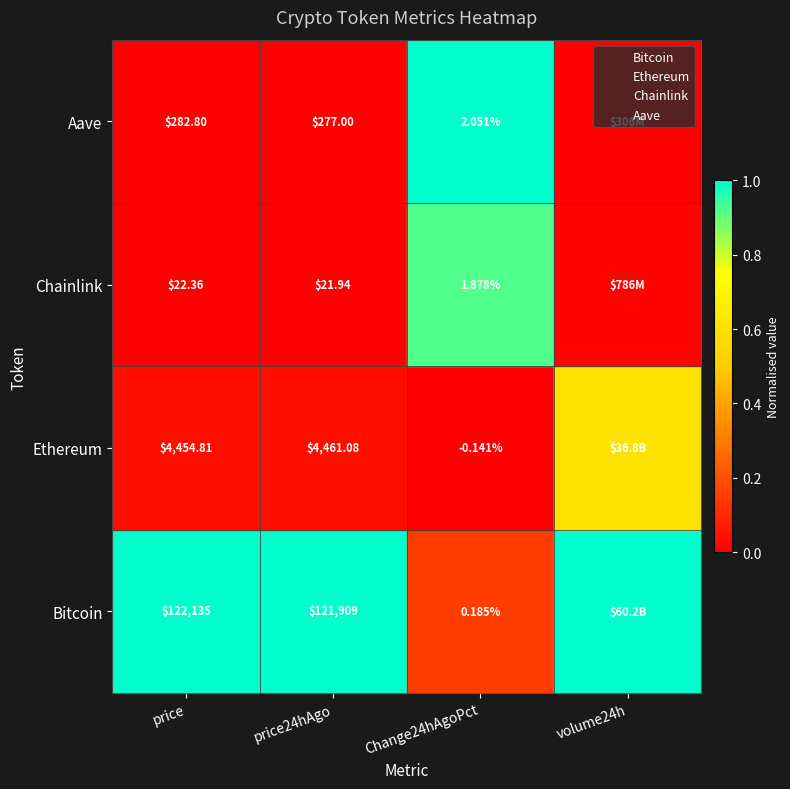

Which has a higher value, price or price24hAgo?

price